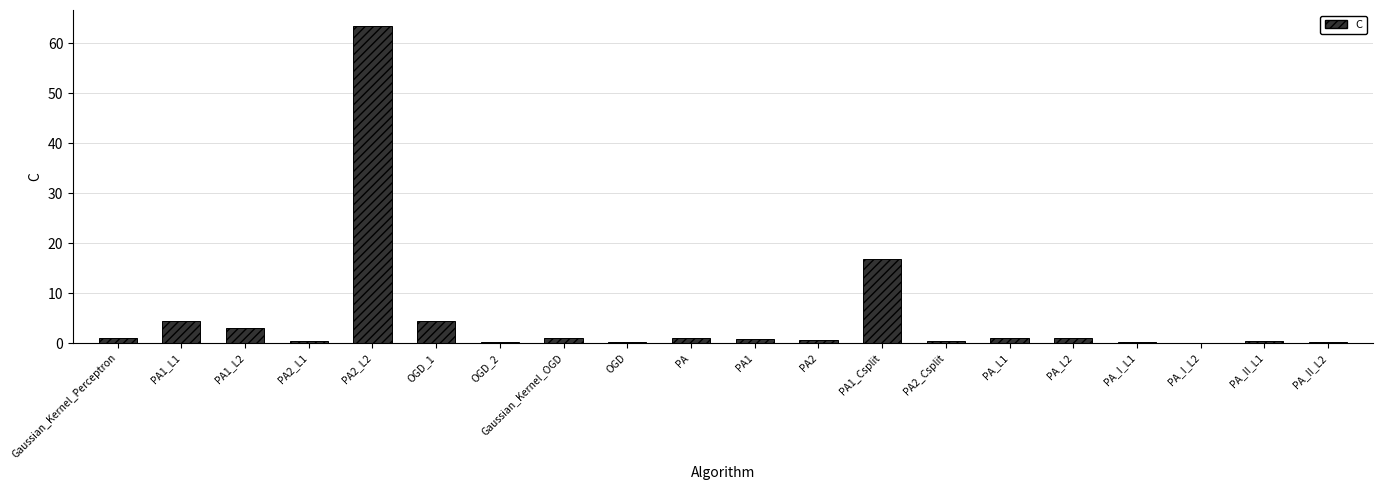

What is the maximum value shown in the chart?

63.5